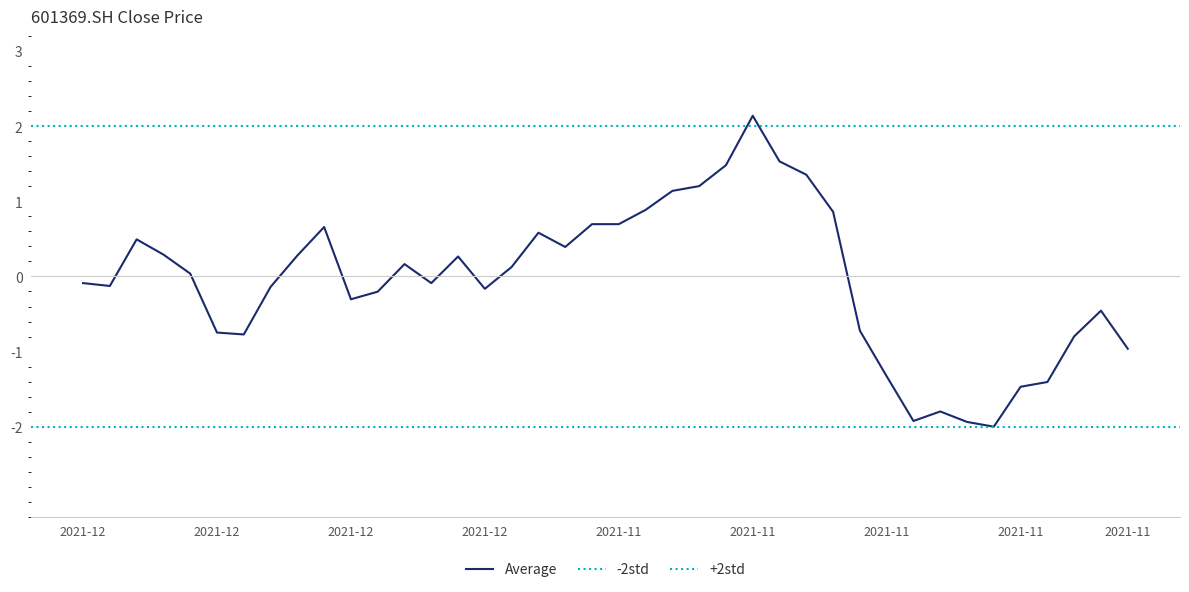

How many values are above zero?

20